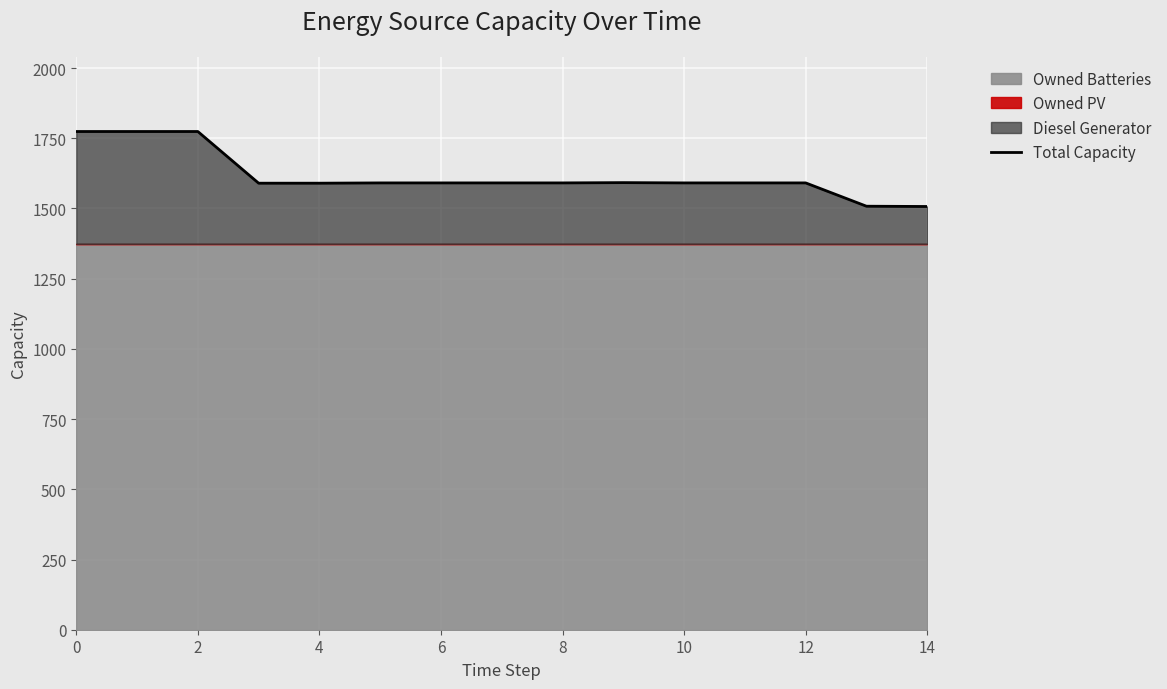

What is the highest value of the Total Capacity series?

1774